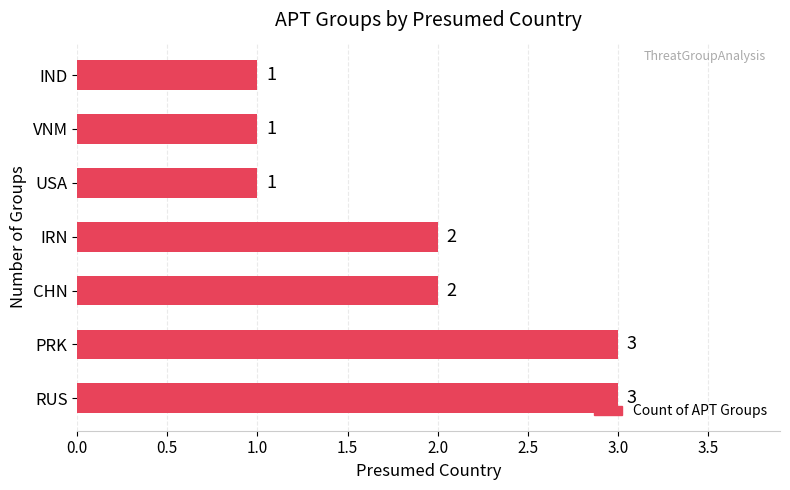

The value at IRN is 1. True or false?

False